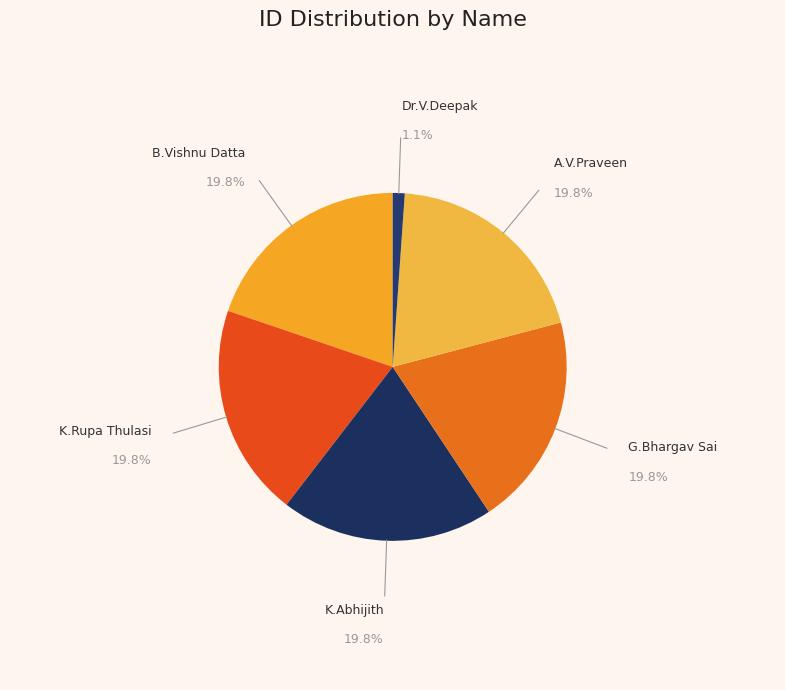

How many segments does this pie chart have?

6